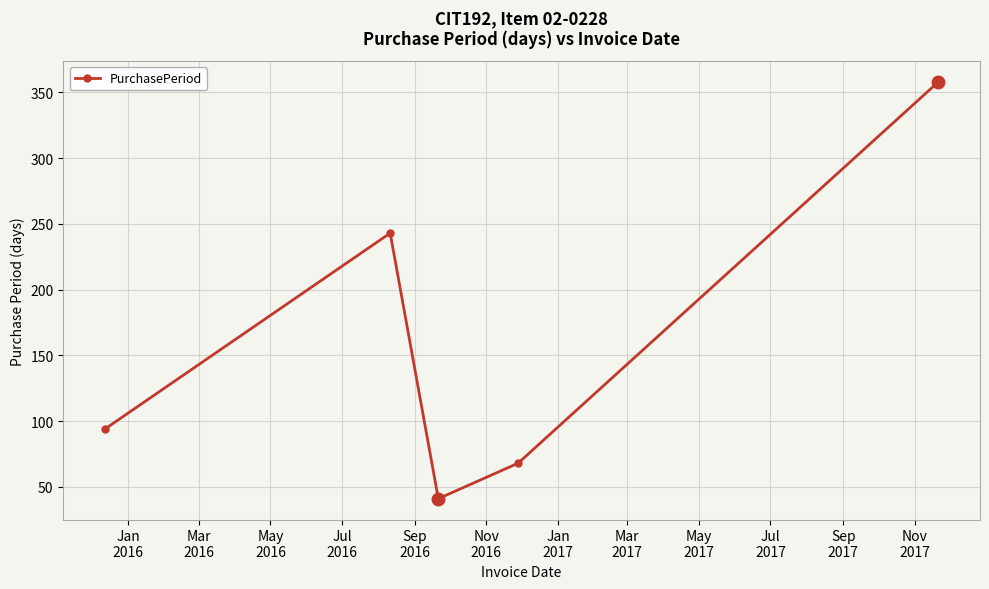

How many interior local peaks (higher than both neighbors) does the data have?

1